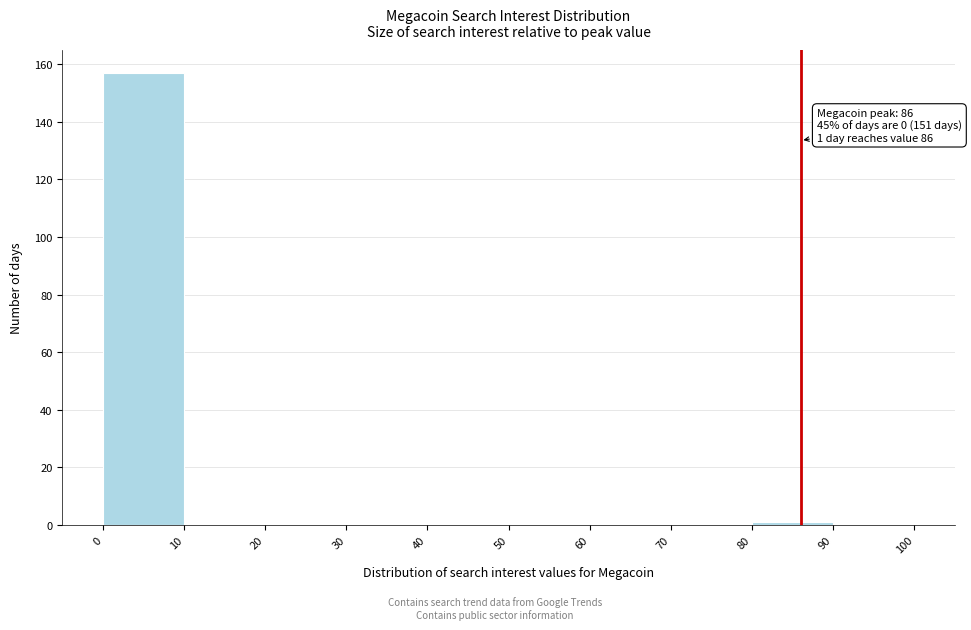

Over which range of the x-axis is the bar tallest?

0 to 10